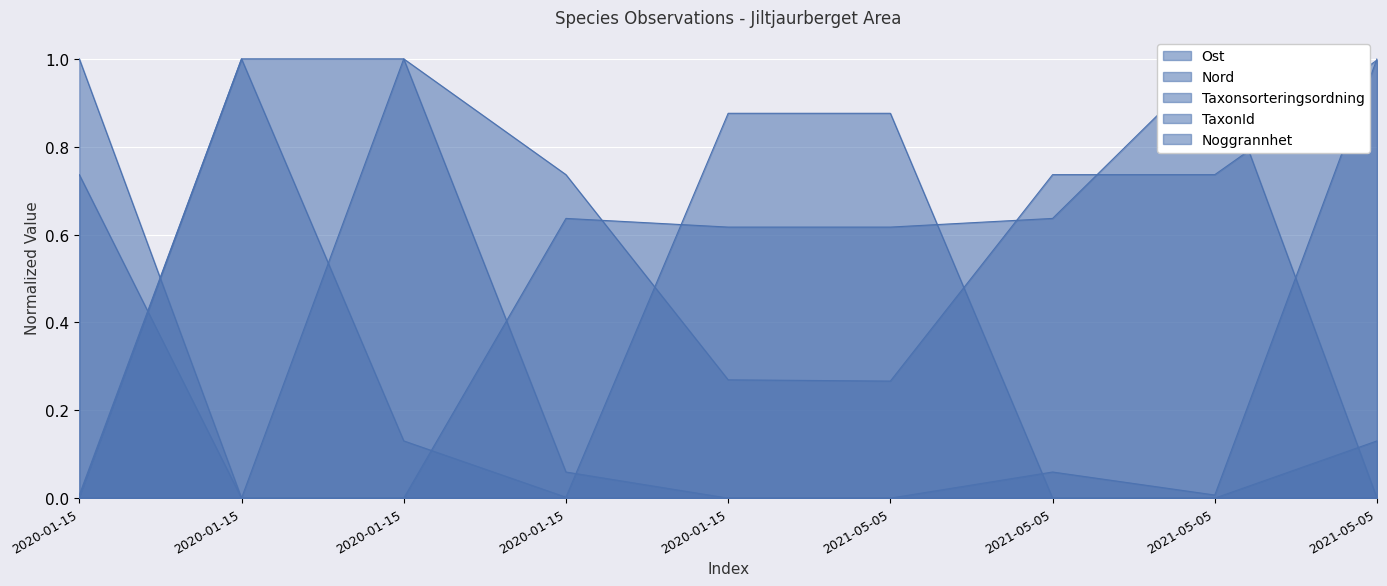

How many times do Nord and TaxonId cross each other?

2